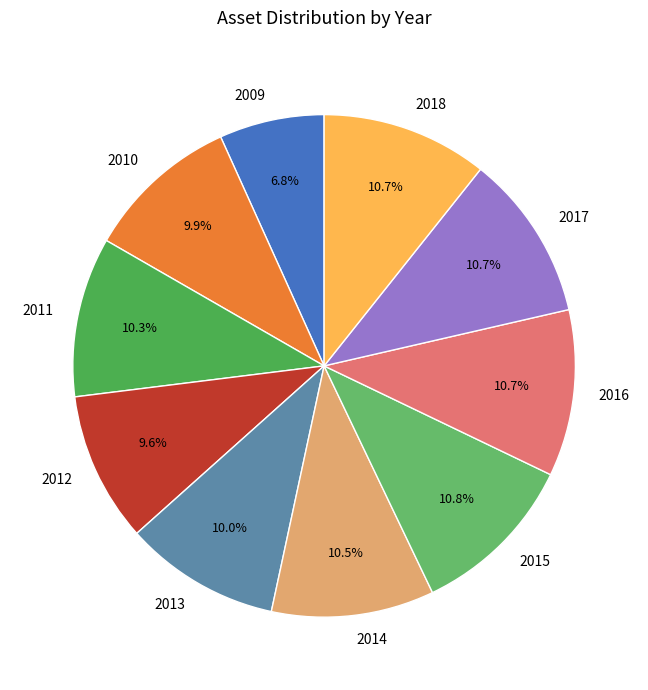

Which category has the smallest portion of the pie?

2009